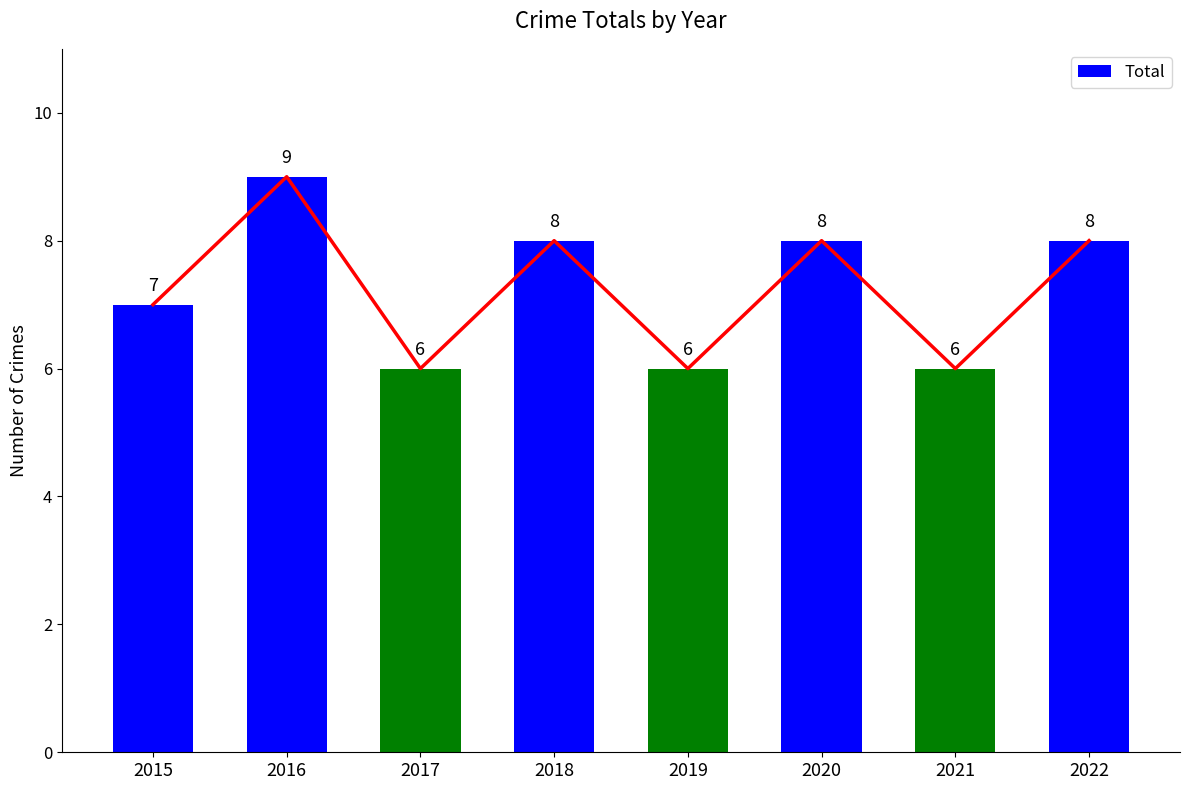

What is the sum of the values at 2021 and 2016?

15